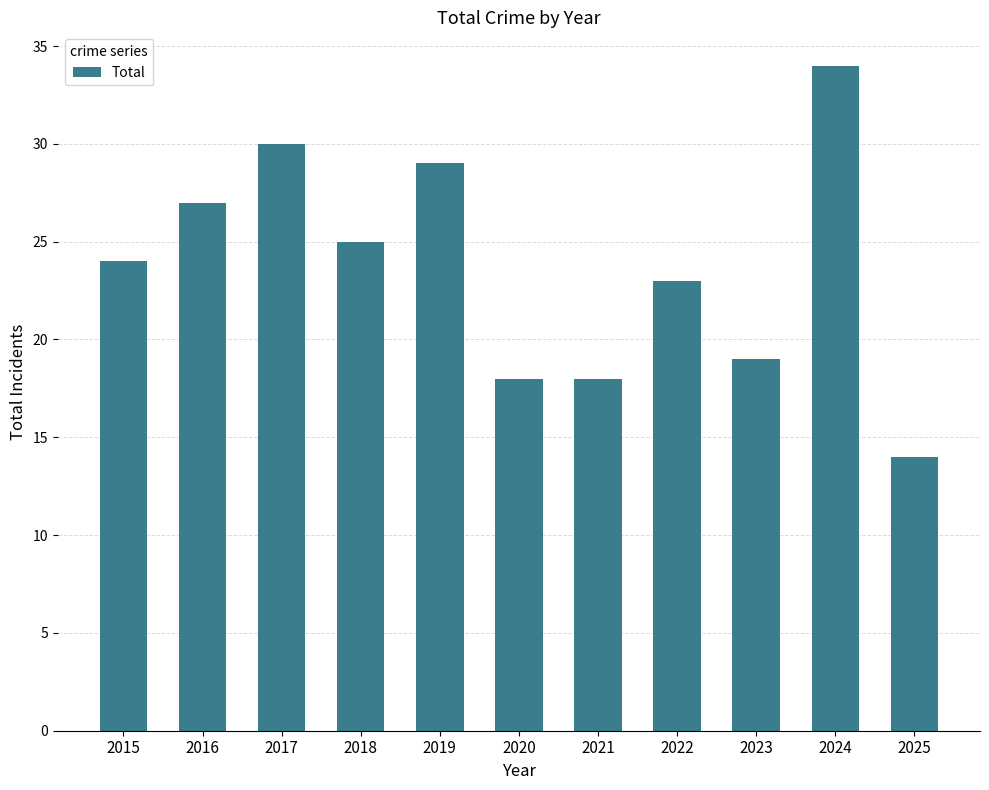

How many distinct data groups are displayed?

1